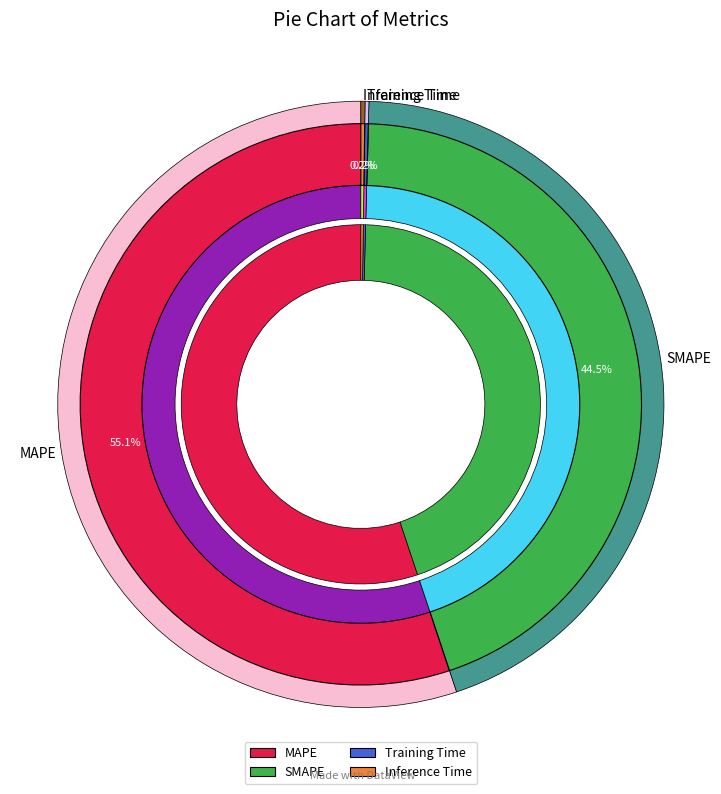

How many slices are in this pie chart?

4